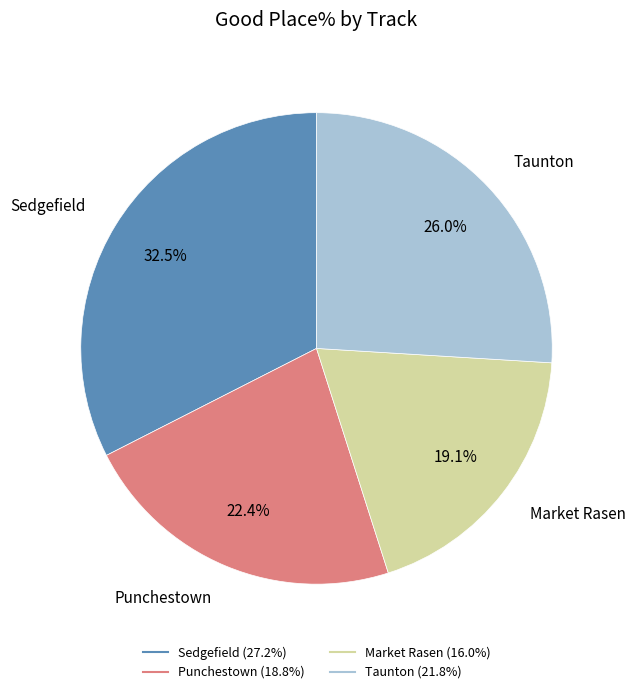

Which slice is the largest?

Sedgefield